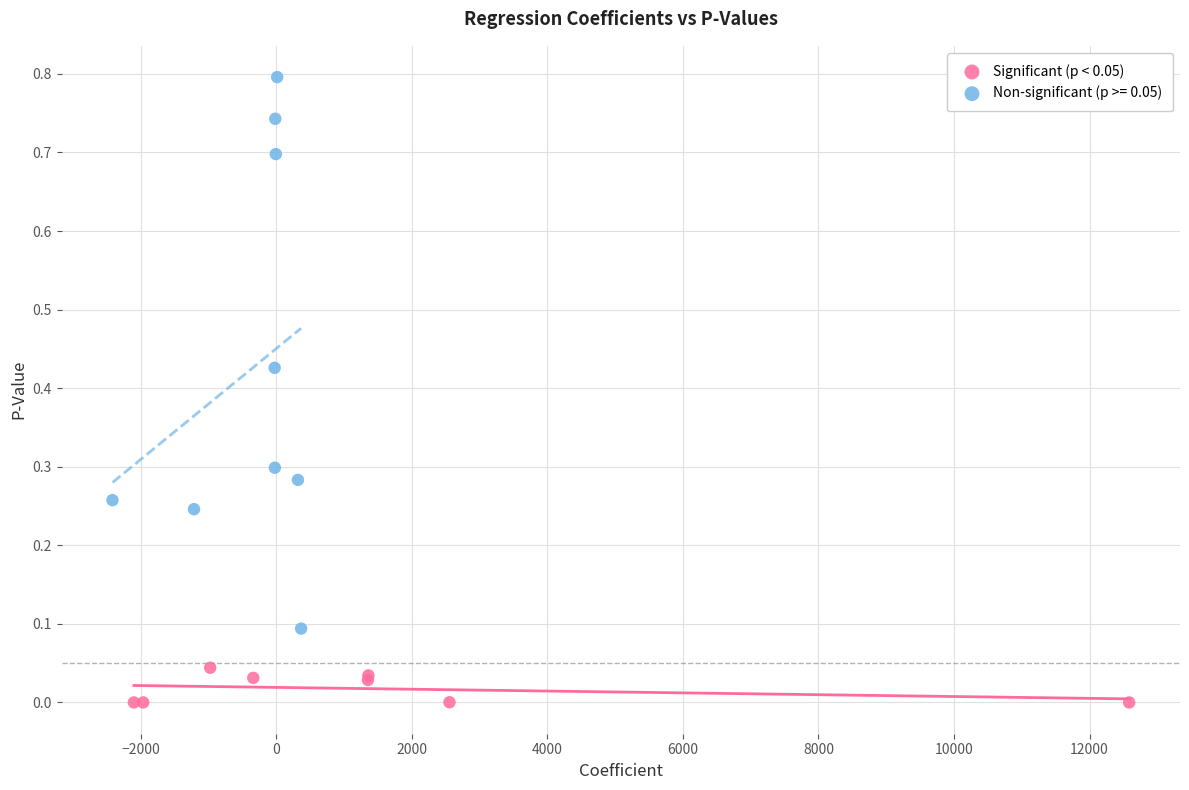

Which series has the largest Y range (max minus min)?

Non-significant (p >= 0.05)